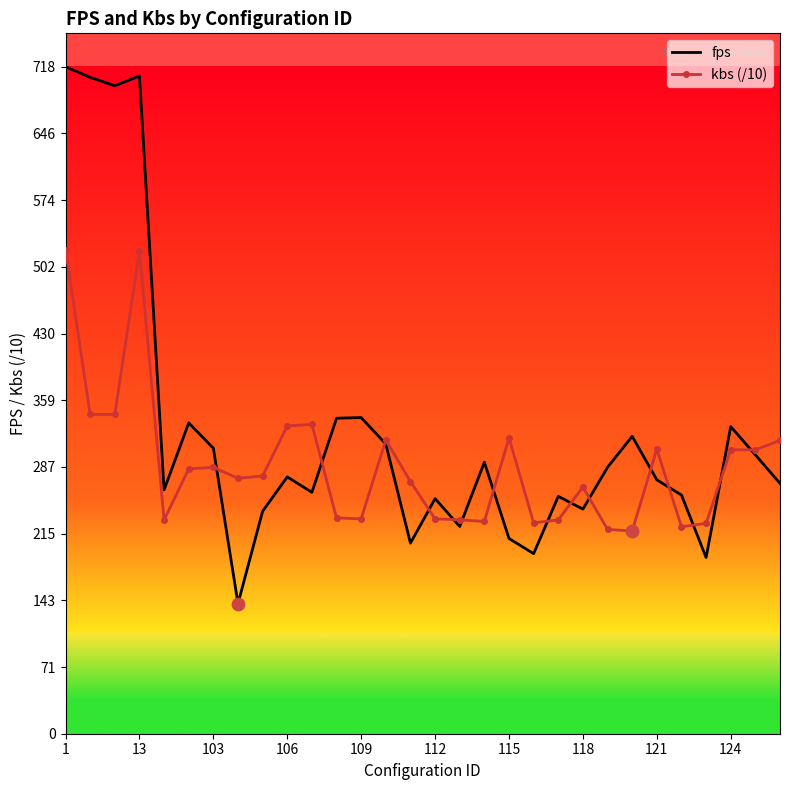

What are all the series names shown in the legend?

fps, kbs (/10)